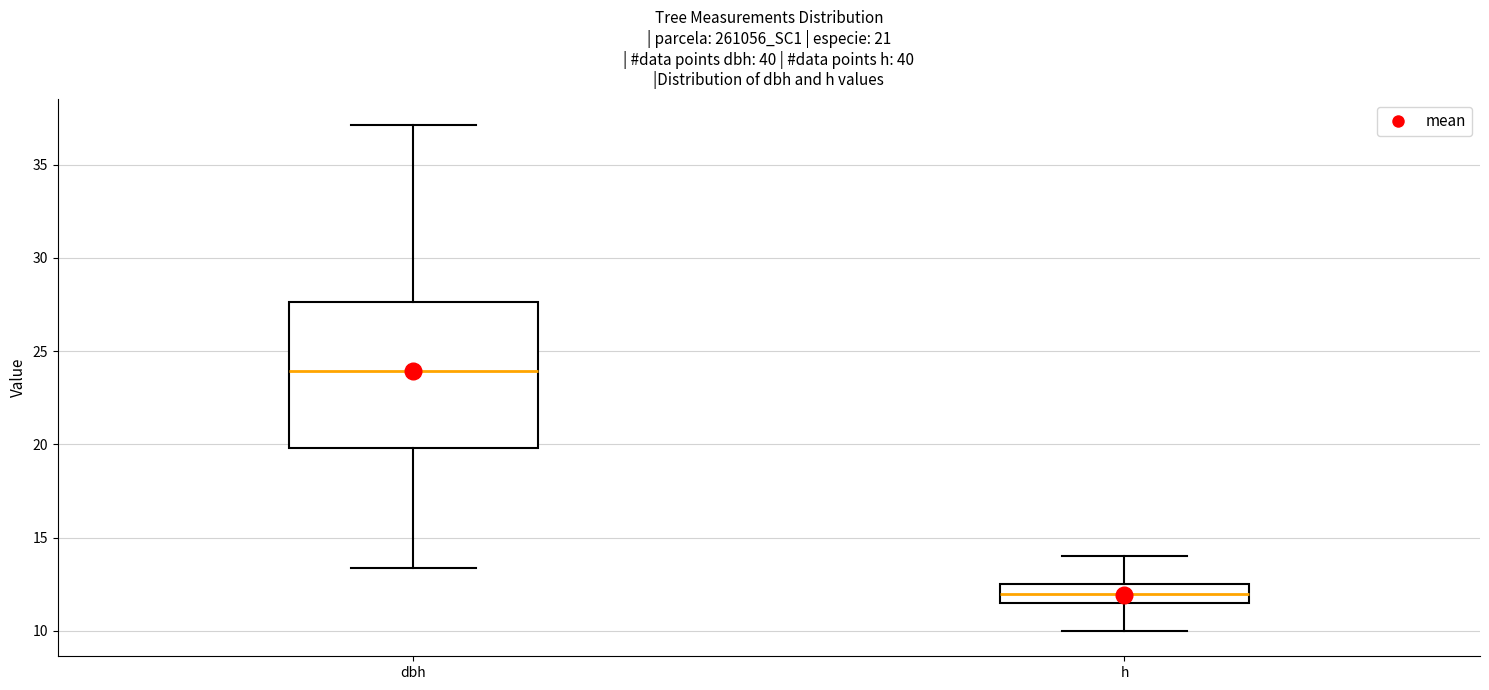

Comparing the boxes themselves (not the whiskers), which one is the tallest?

dbh